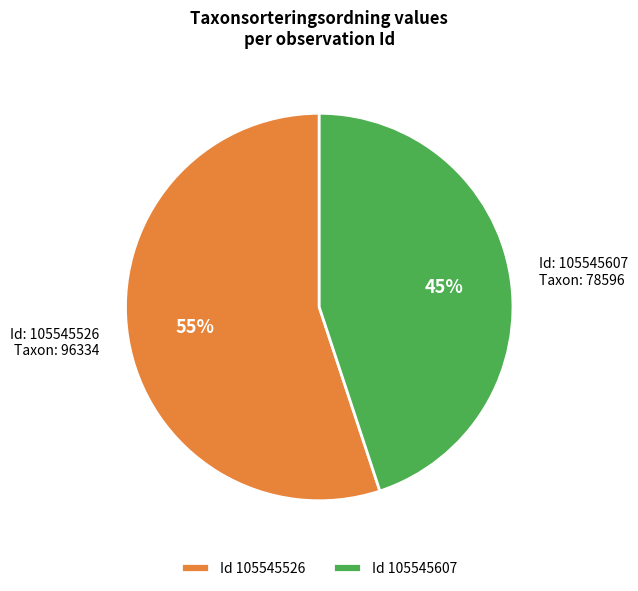

Is there any slice that represents more than half of the pie?

Yes